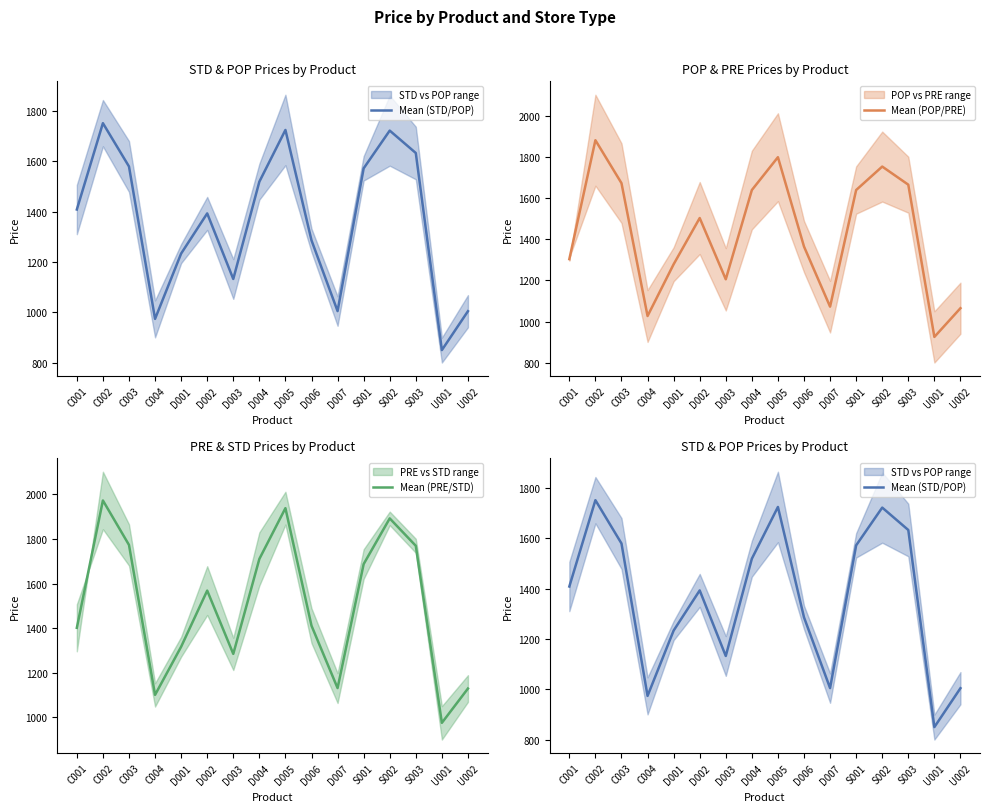

Count the number of data series in this chart.

3